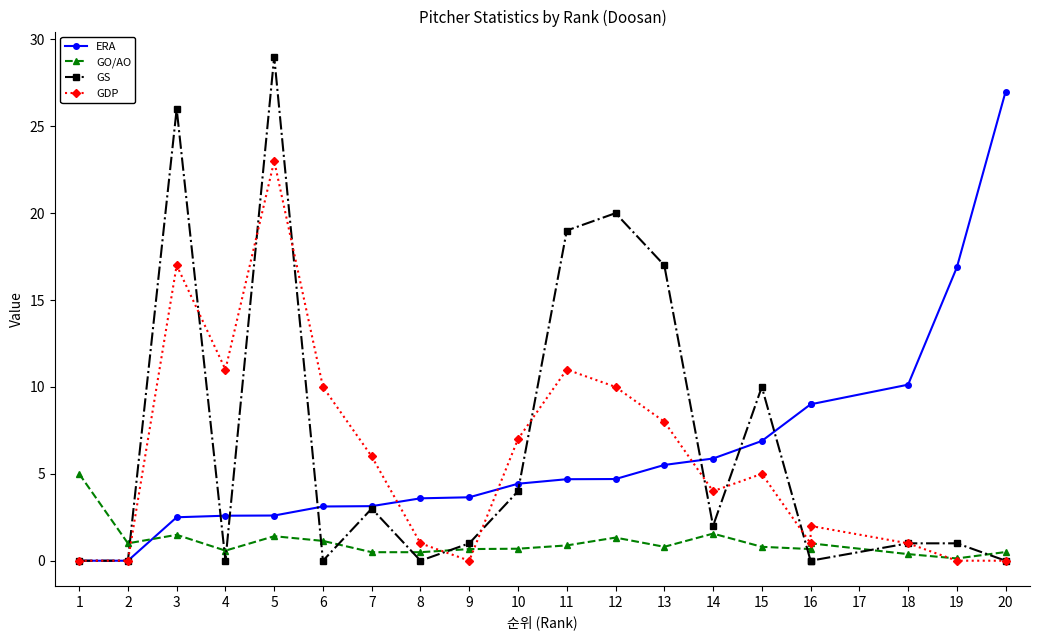

What is the spread (max minus min) of values at 20?

27.0